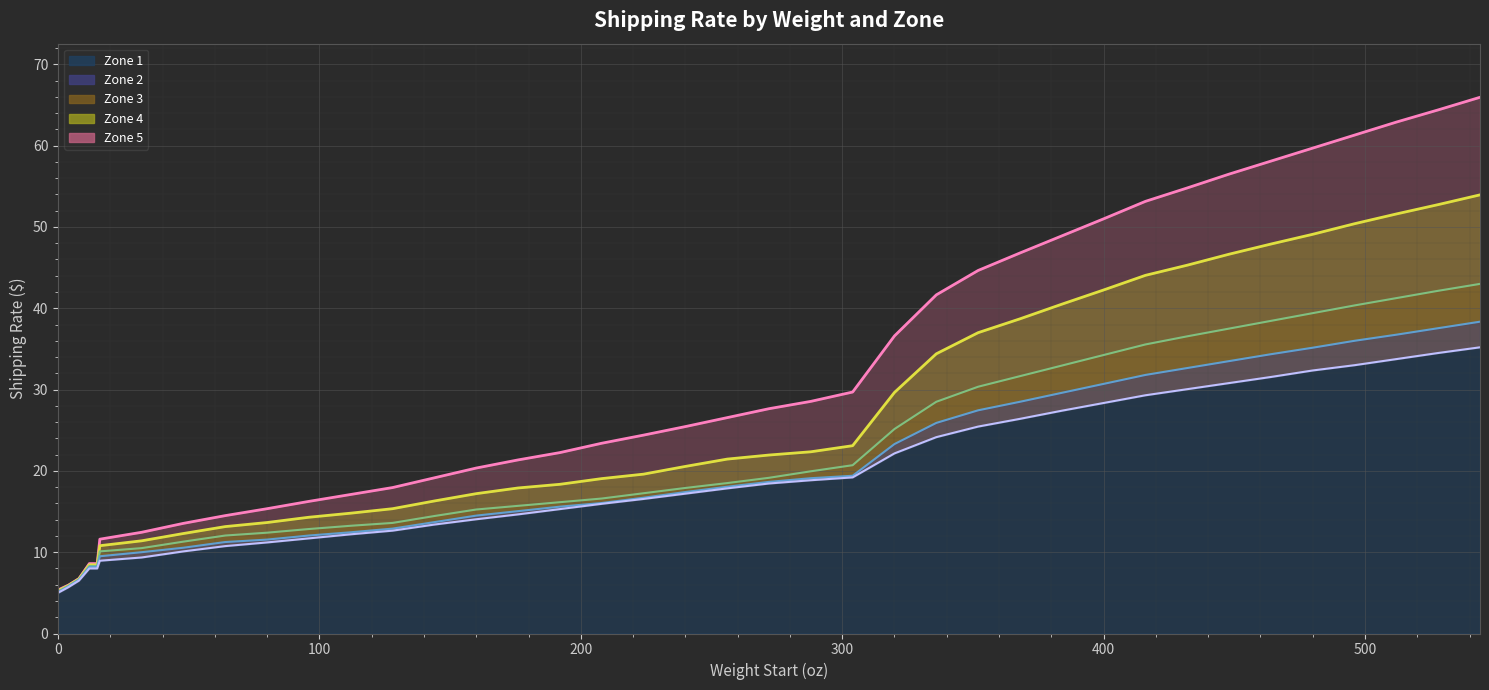

What is the difference between the maximum and minimum values in the Zone 3 line series?

37.9